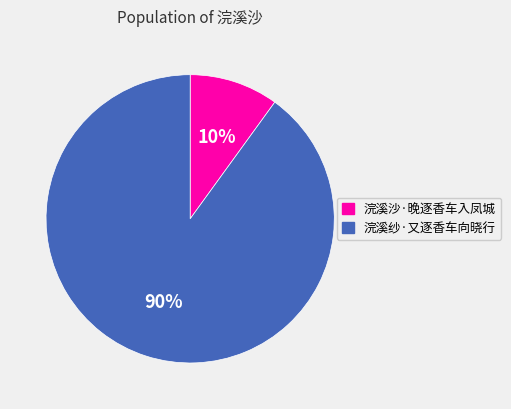

What is the ratio of the value at 浣溪纱·又逐香车向晓行 to the value at 浣溪沙·晚逐香车入凤城?

9.0